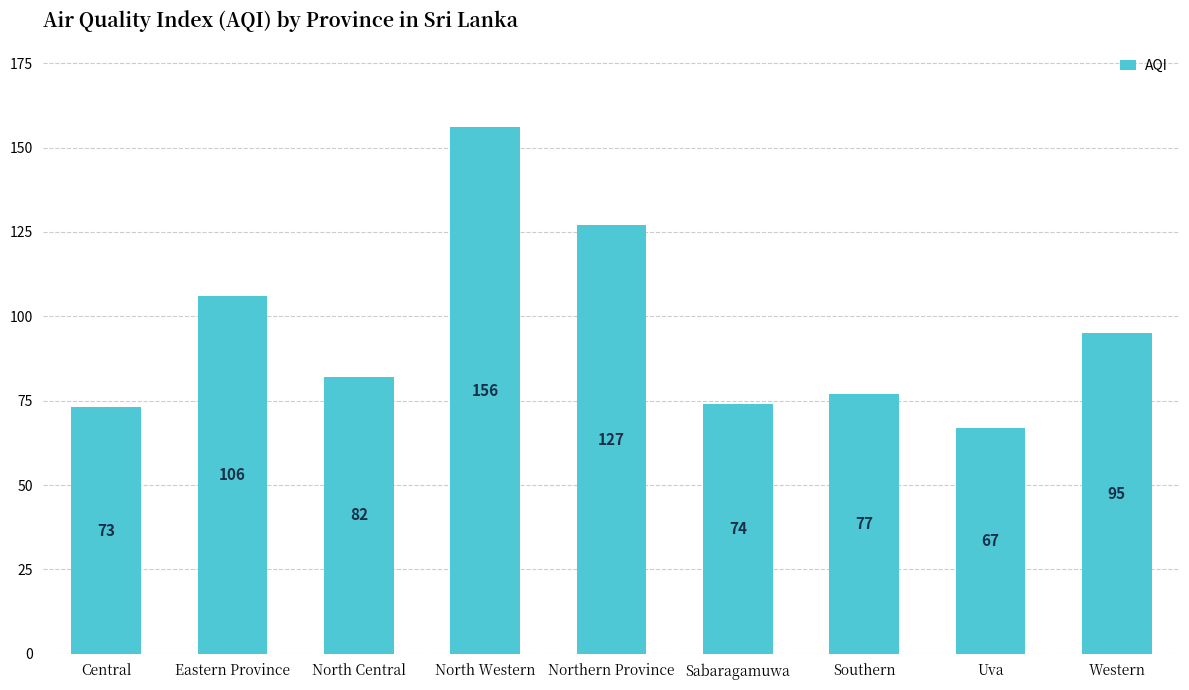

What is the smallest value displayed?

67